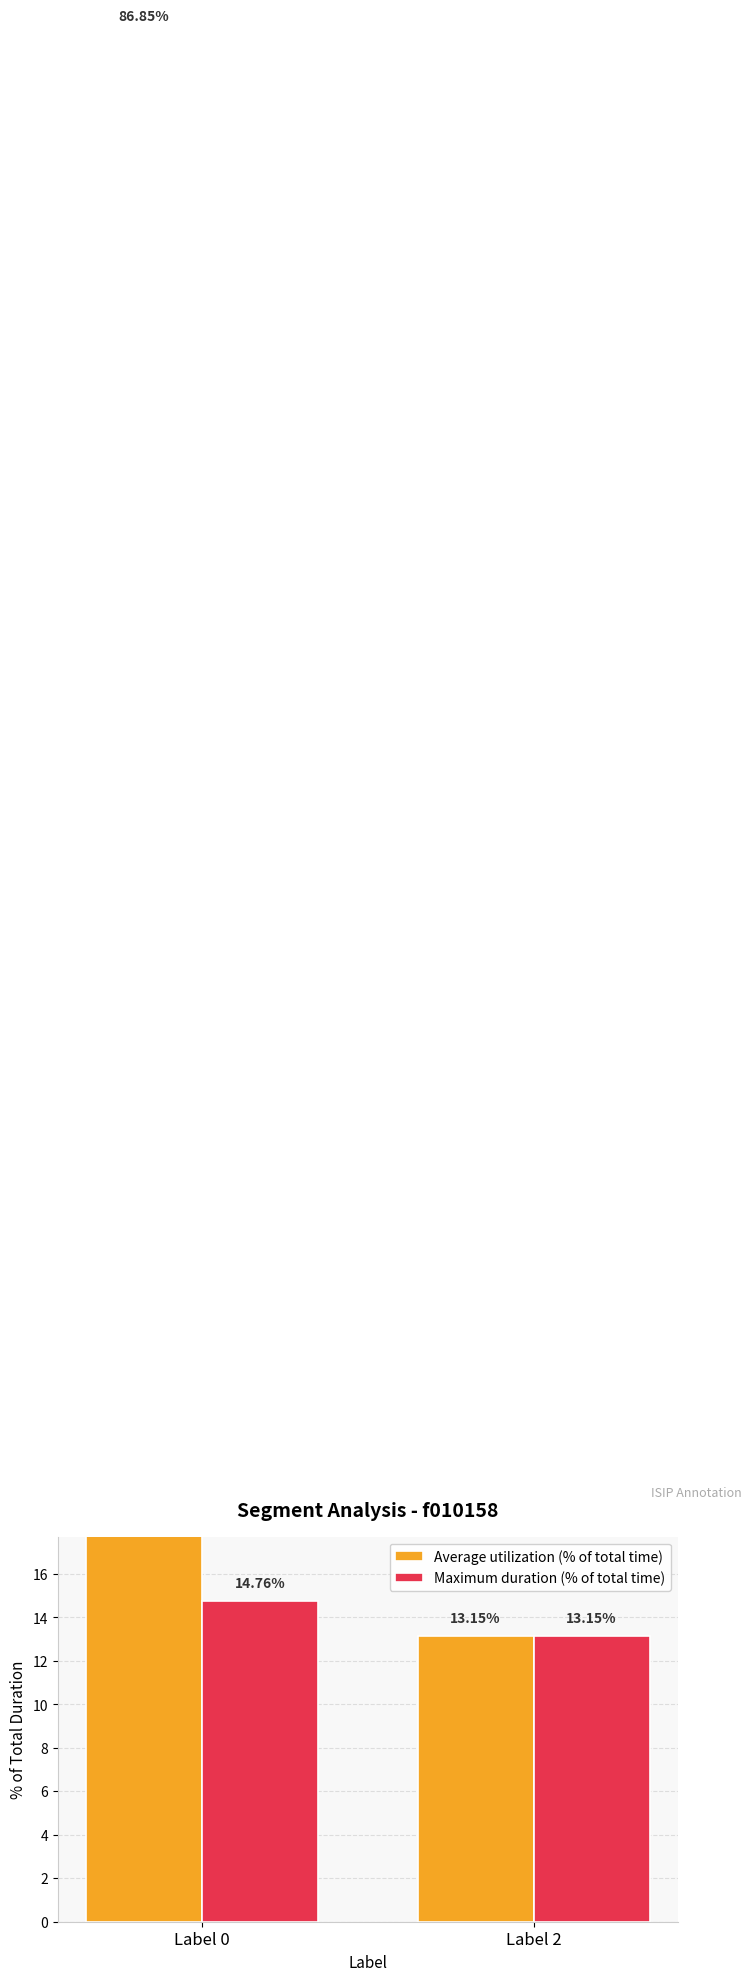

At which label does Maximum duration (% of total time) reach its minimum?

Label 2